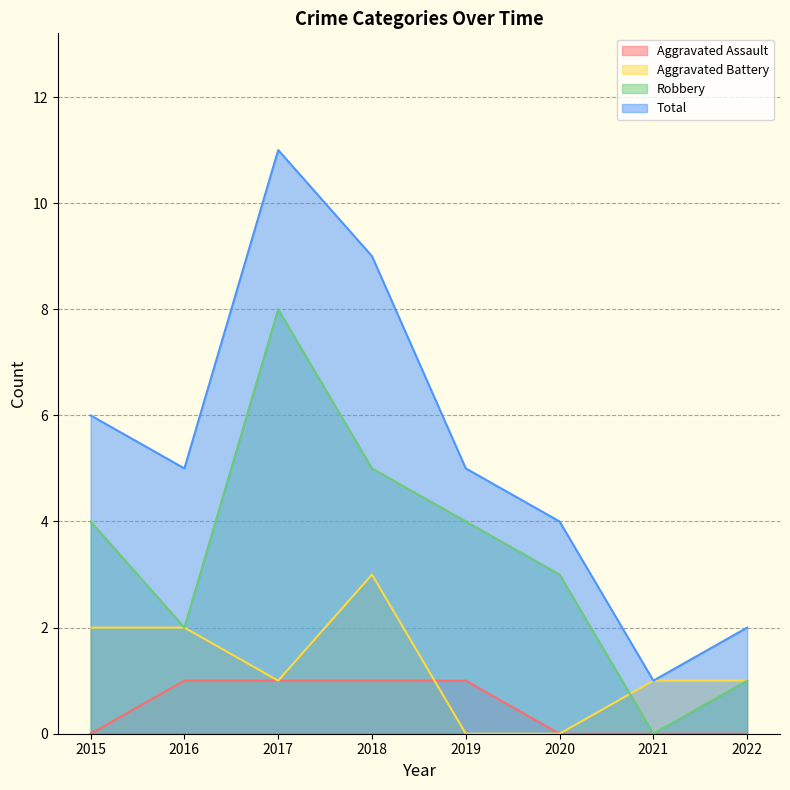

At which category does Aggravated Battery reach its first local valley?

2017